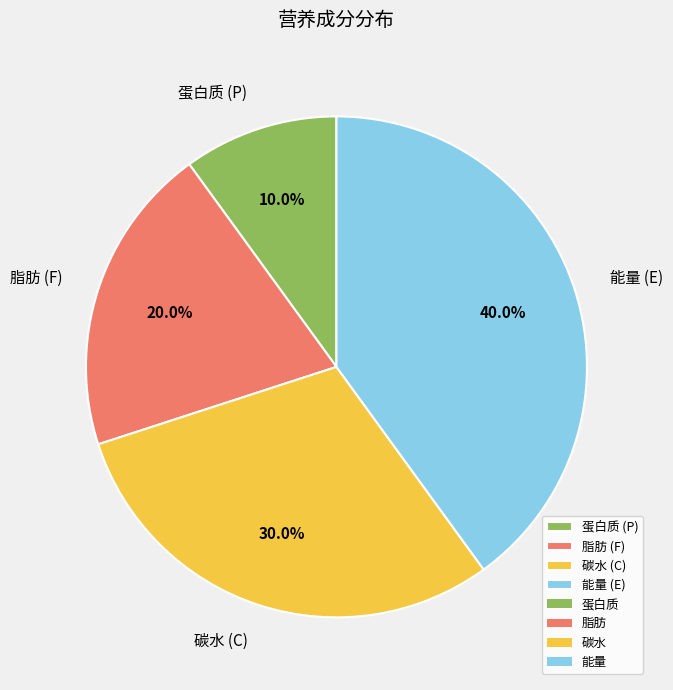

How much of the chart is everything except 碳水 (C)?

70.0%